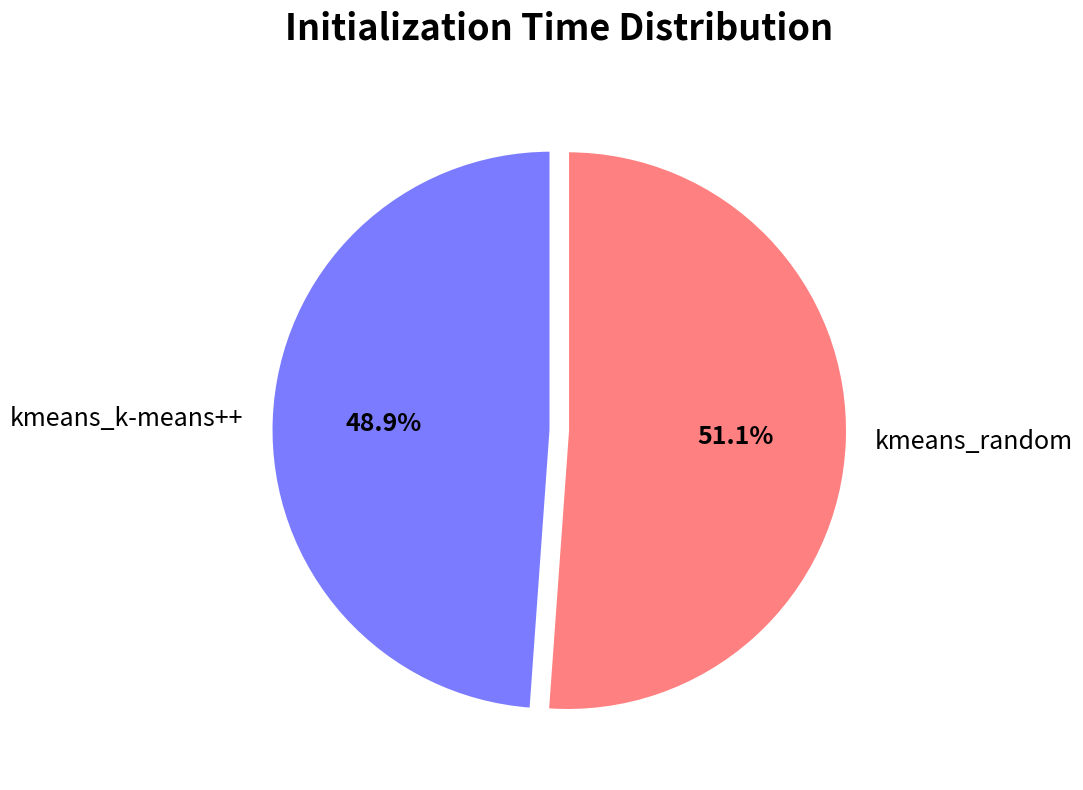

What is the smallest slice in the pie chart?

kmeans_k-means++